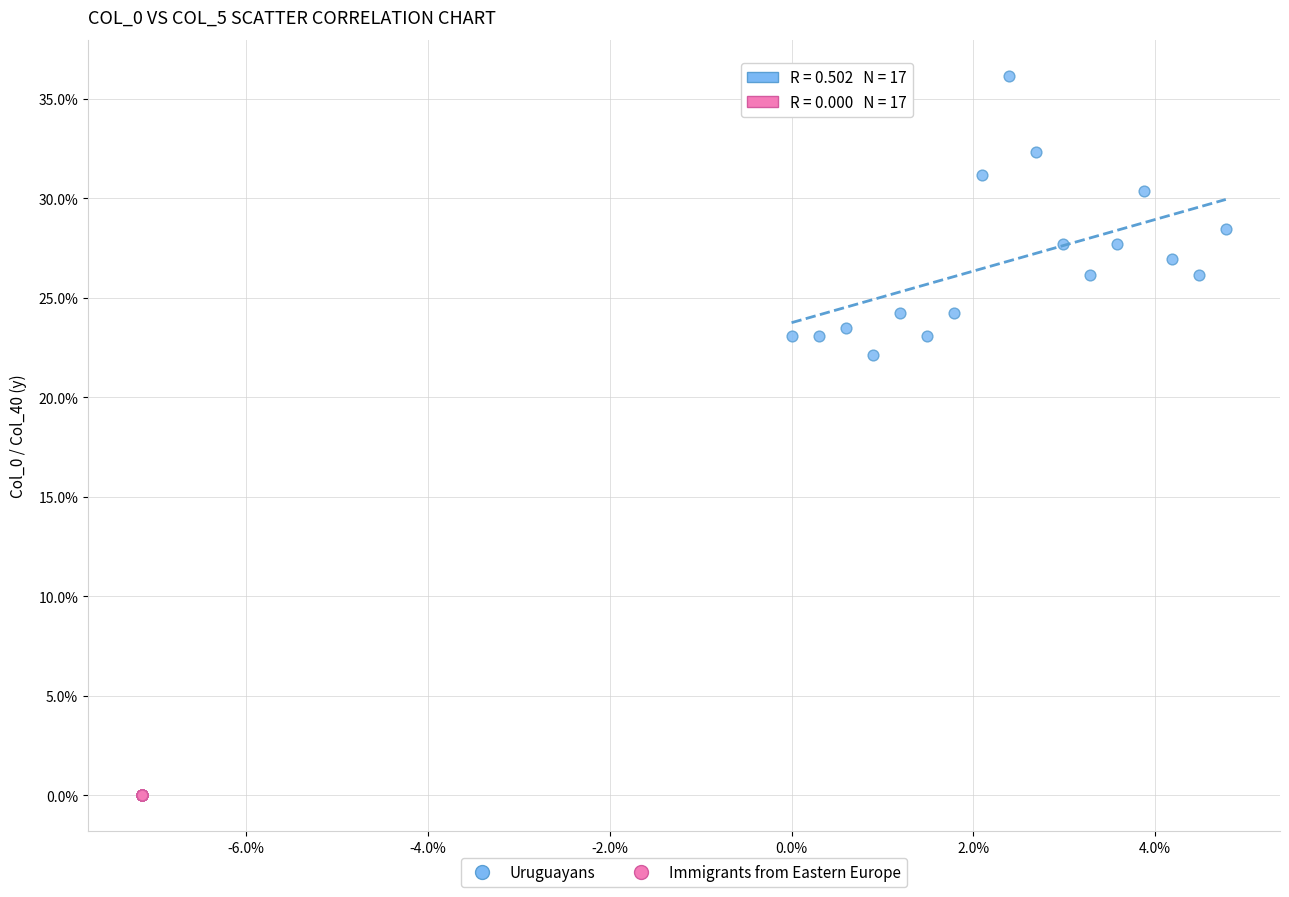

What are all the series names shown in the legend?

Uruguayans, Immigrants from Eastern Europe